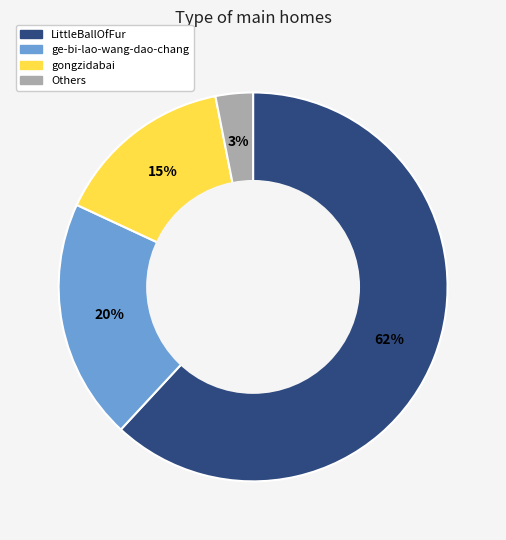

To the nearest percent, what is the difference between the largest and smallest slice percentages?

59%